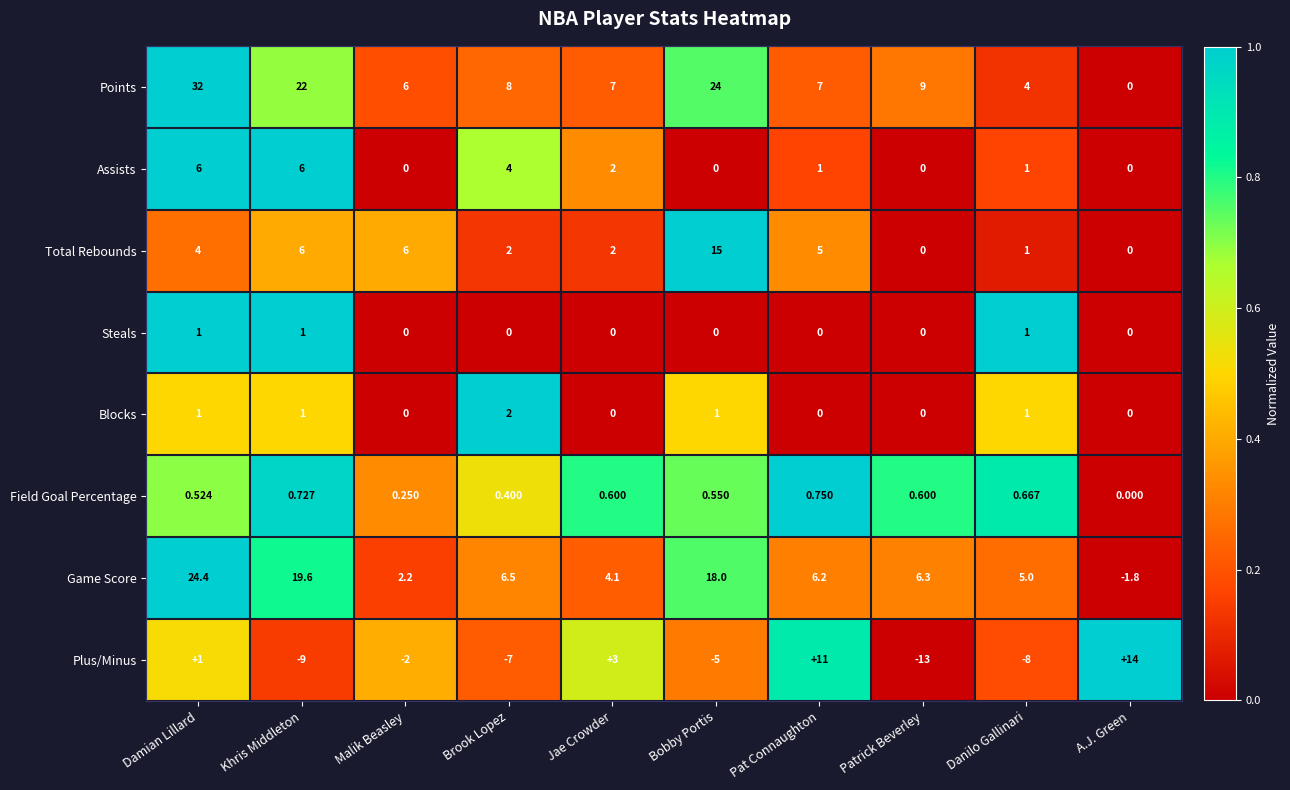

Which series has the widest spread of values?

Points